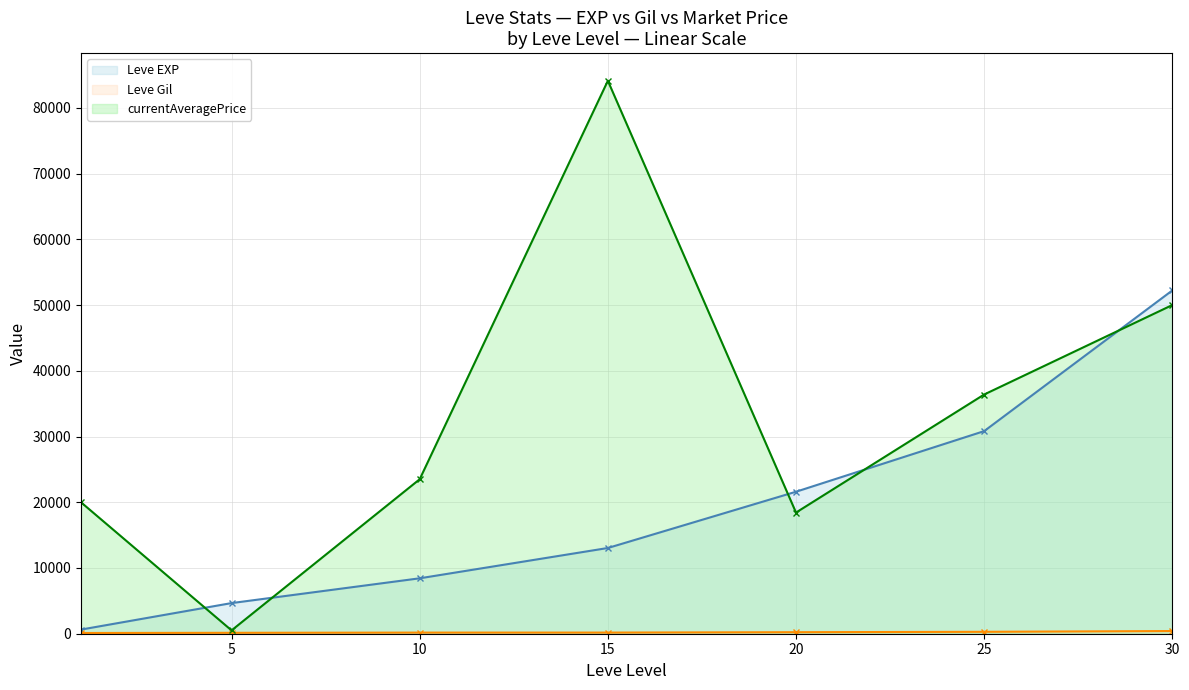

What are all the series names shown in the legend?

Leve EXP (line), Leve Gil (line), currentAveragePrice (line)